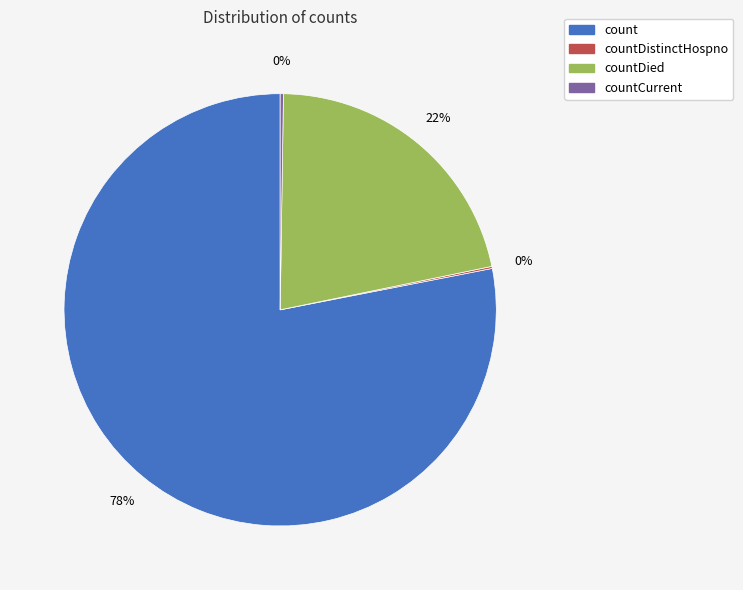

Is there a majority slice in this chart?

Yes